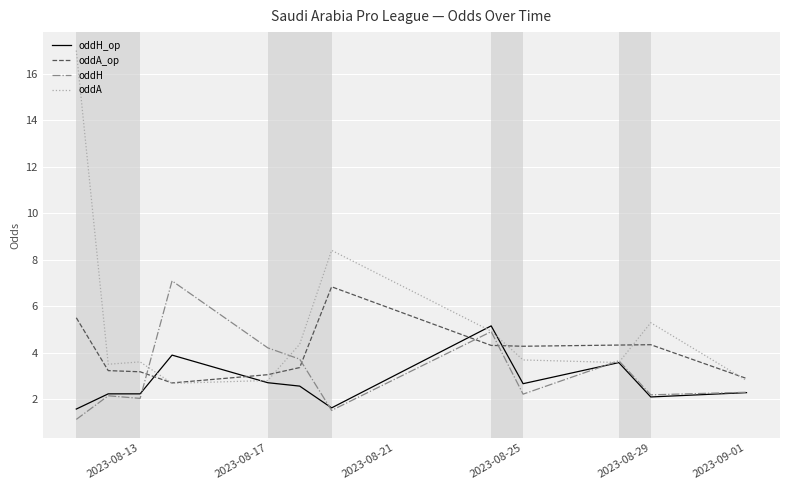

What is the minimum value for oddH_op?

1.6